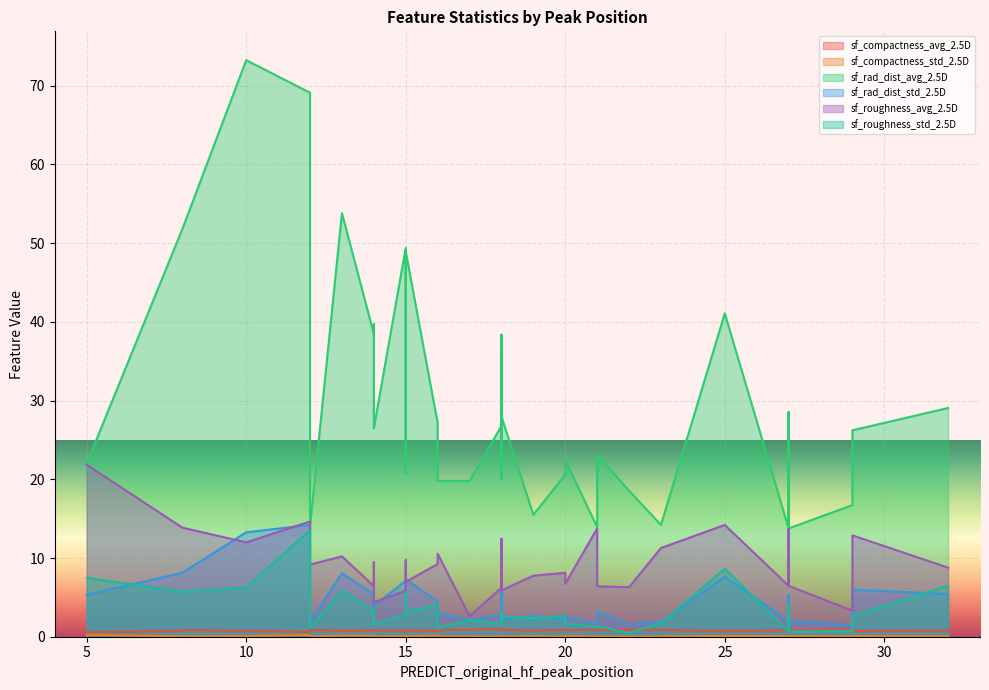

Does the chart display data point markers on the line(s)?

No